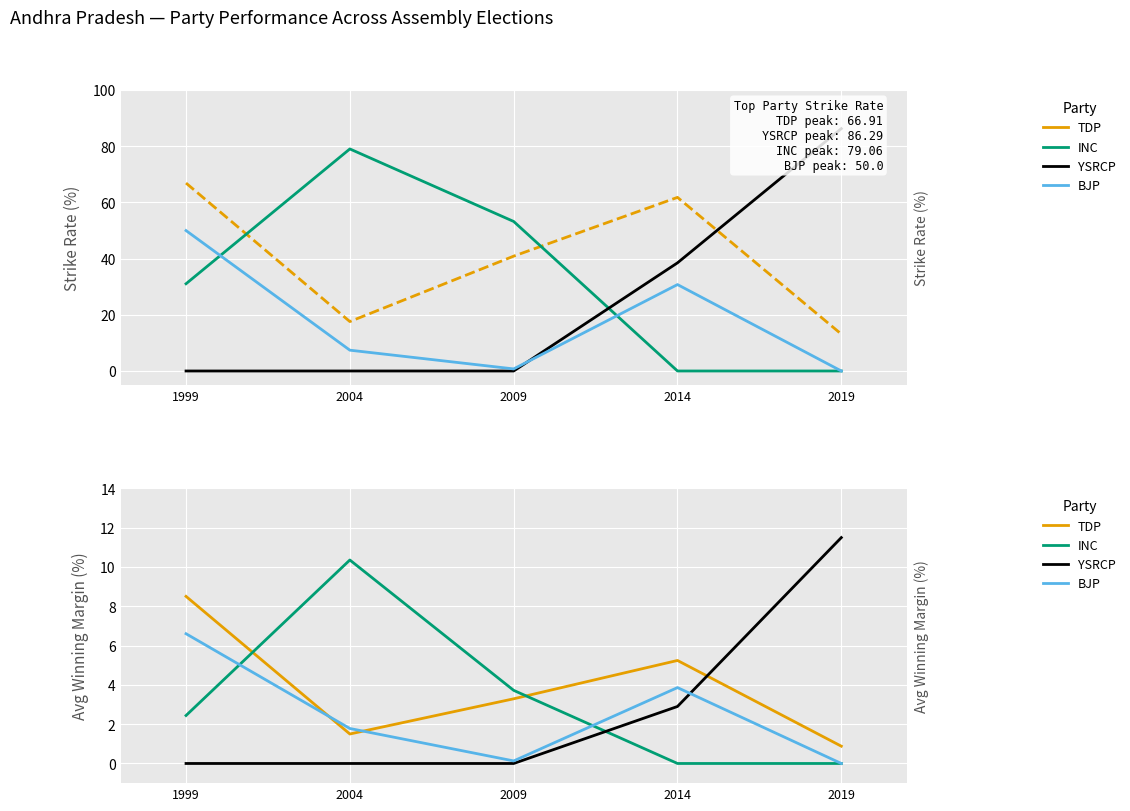

What is the difference between the highest and lowest values at 2009?

3.7